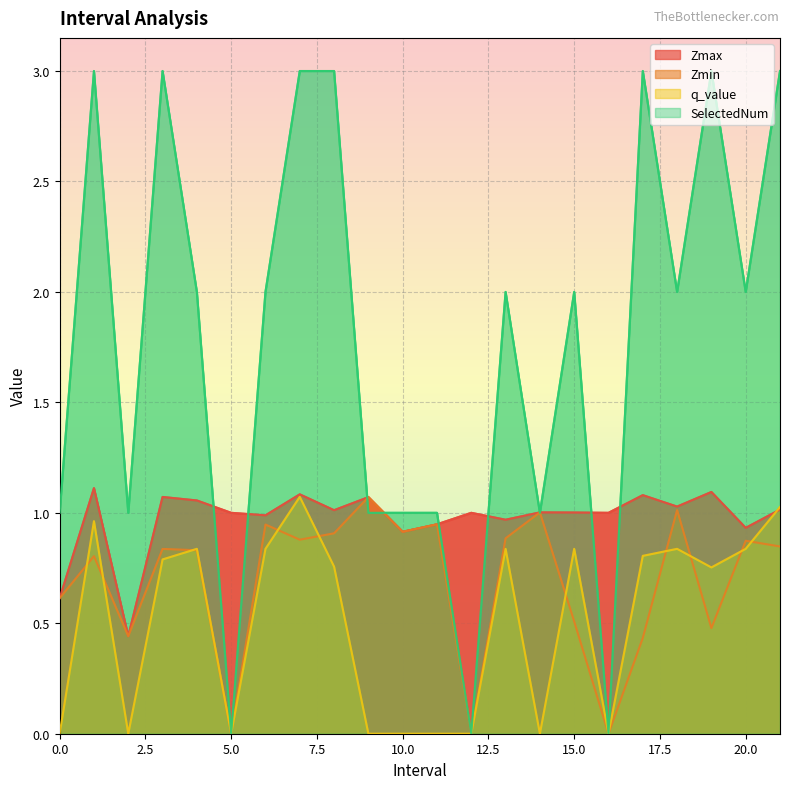

How many lines are shown in the chart?

4